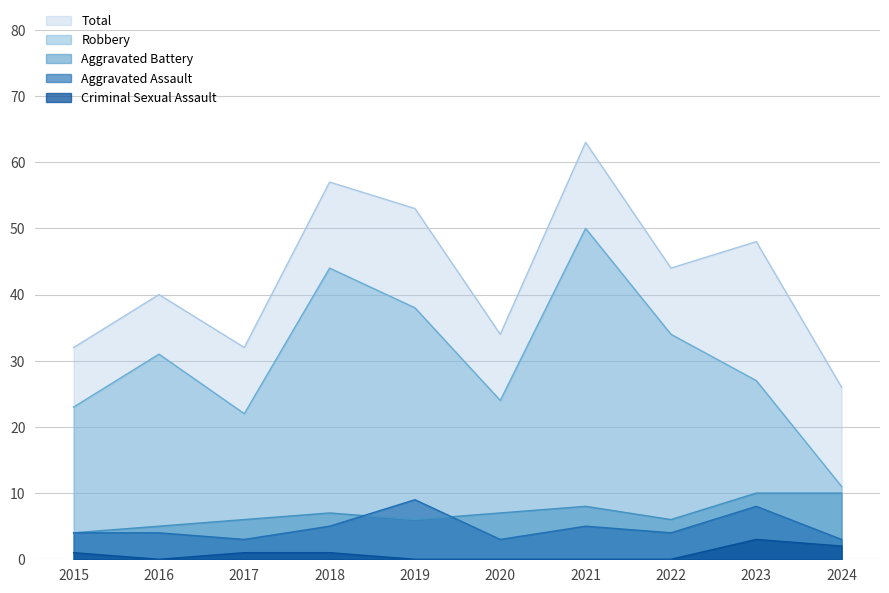

Where does the Criminal Sexual Assault series first go above 1?

2023